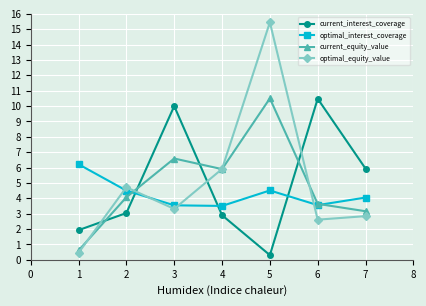

What is the smallest value displayed?

0.3